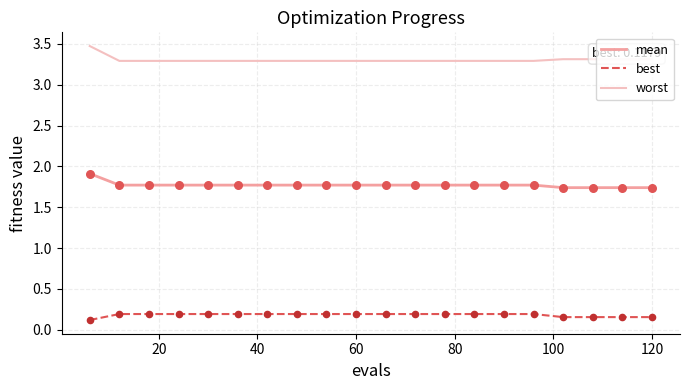

Which series has the largest total across all categories?

worst